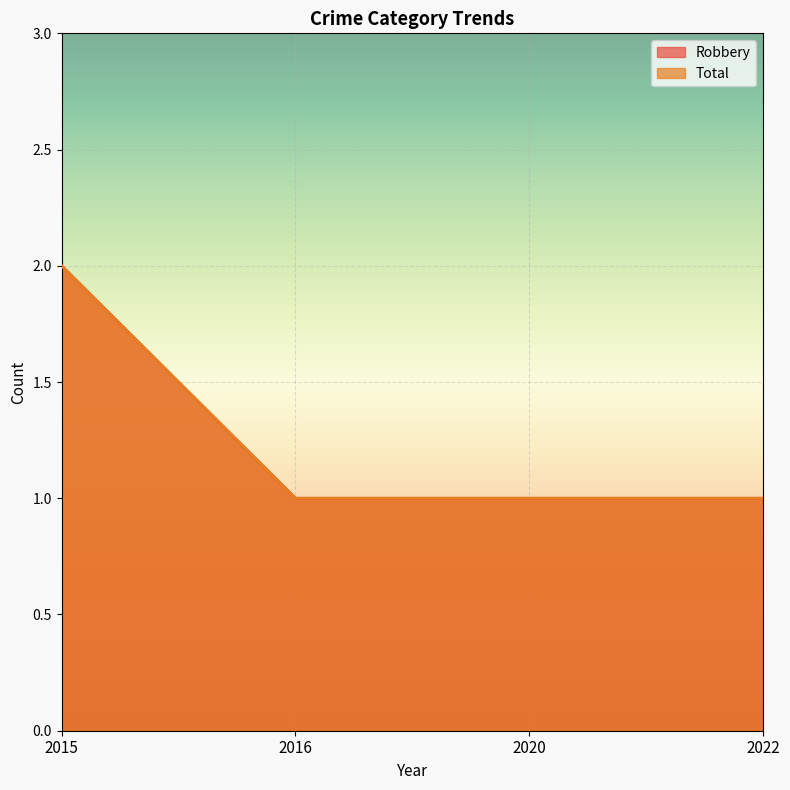

The value of Total at 2016 is 0. True or false?

False